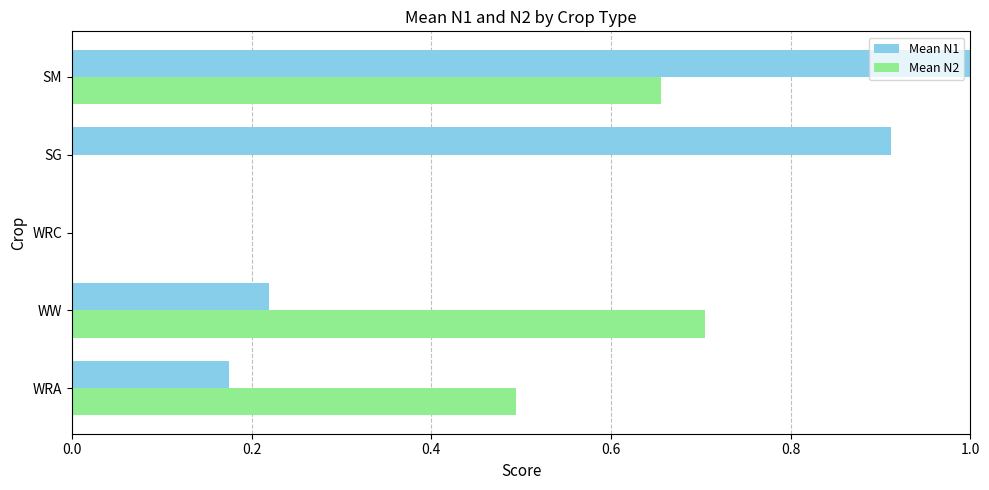

What is the total value across all series at SM?

1.7